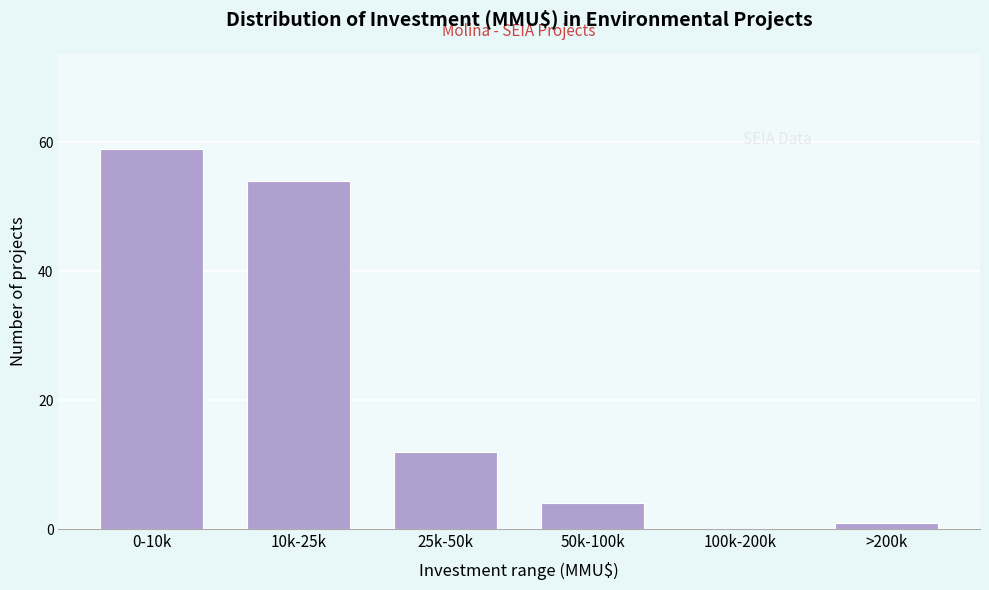

What is the maximum value shown in the chart?

59